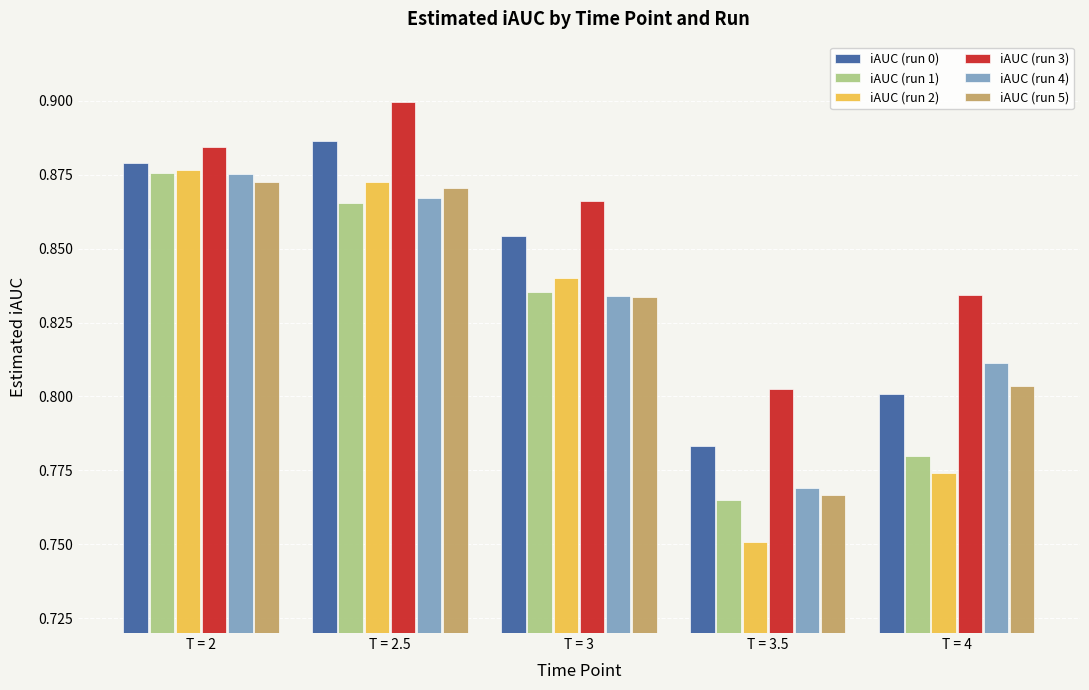

Is it true that iAUC (run 0) equals 0.8 at T = 3.5?

True